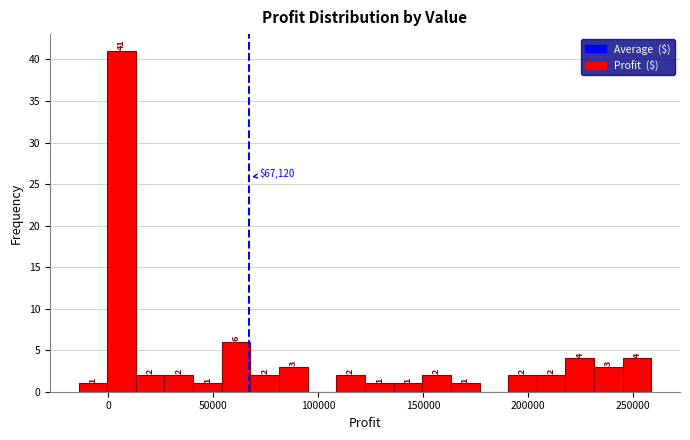

Around what value on the x-axis is the tallest bar? Give the approximate position of its centre, as read against the axis.

5000